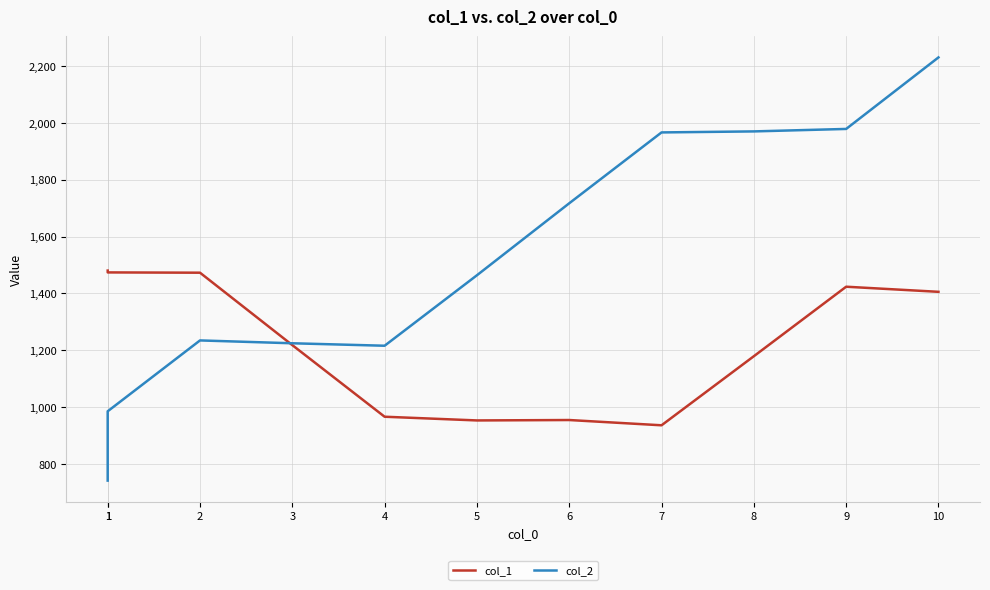

List the series in order of their overall mean, lowest first.

col_1, col_2